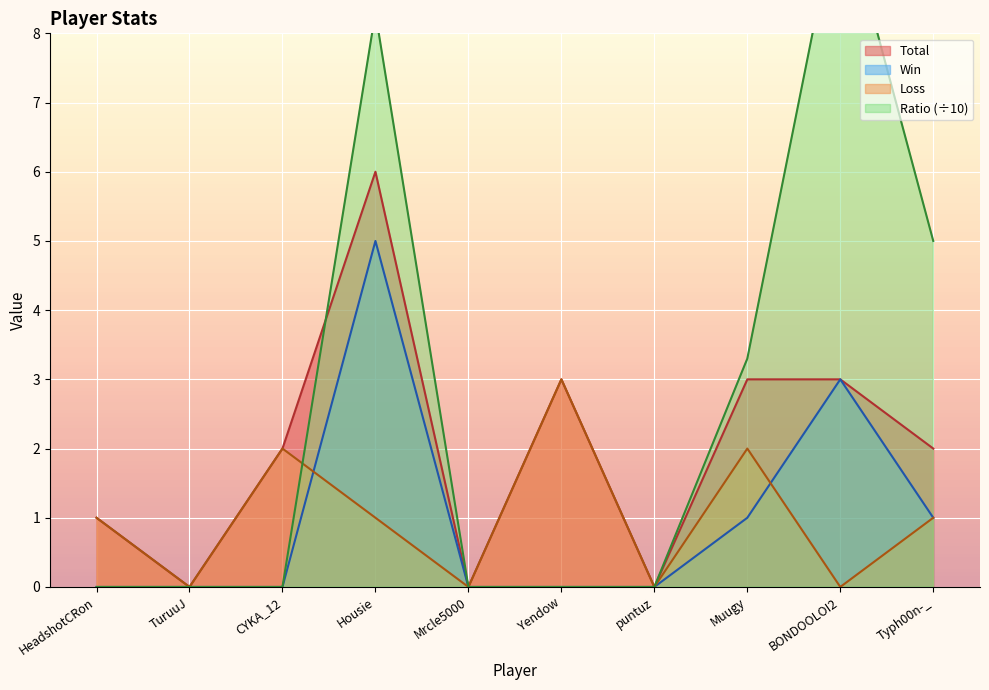

True or false: Total and Loss cross at least once.

False